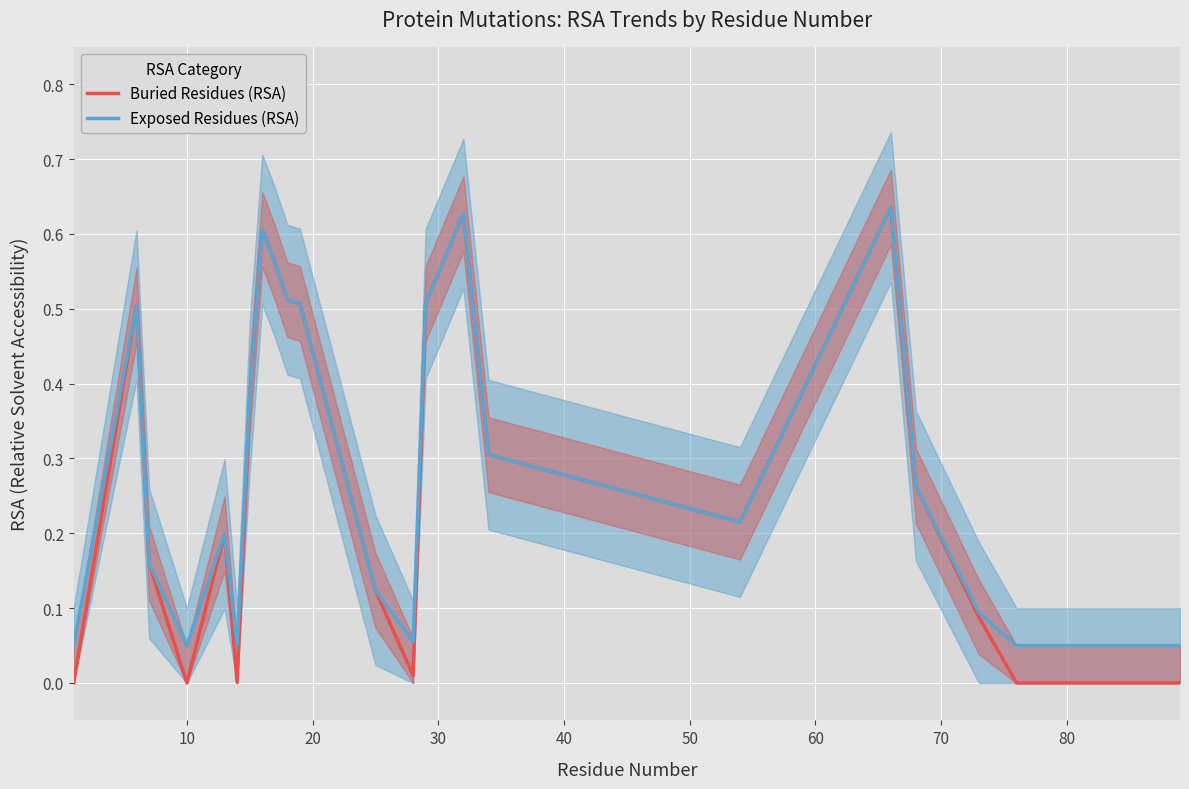

Which series has the widest spread of values?

Buried Residues (RSA)